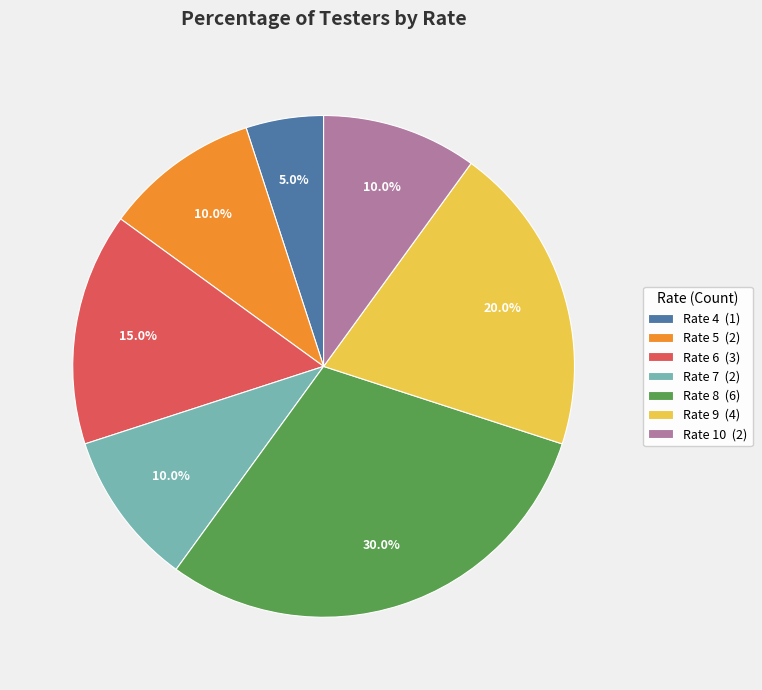

Between Rate 7 (2) and Rate 6 (3), which is larger?

Rate 6 (3)